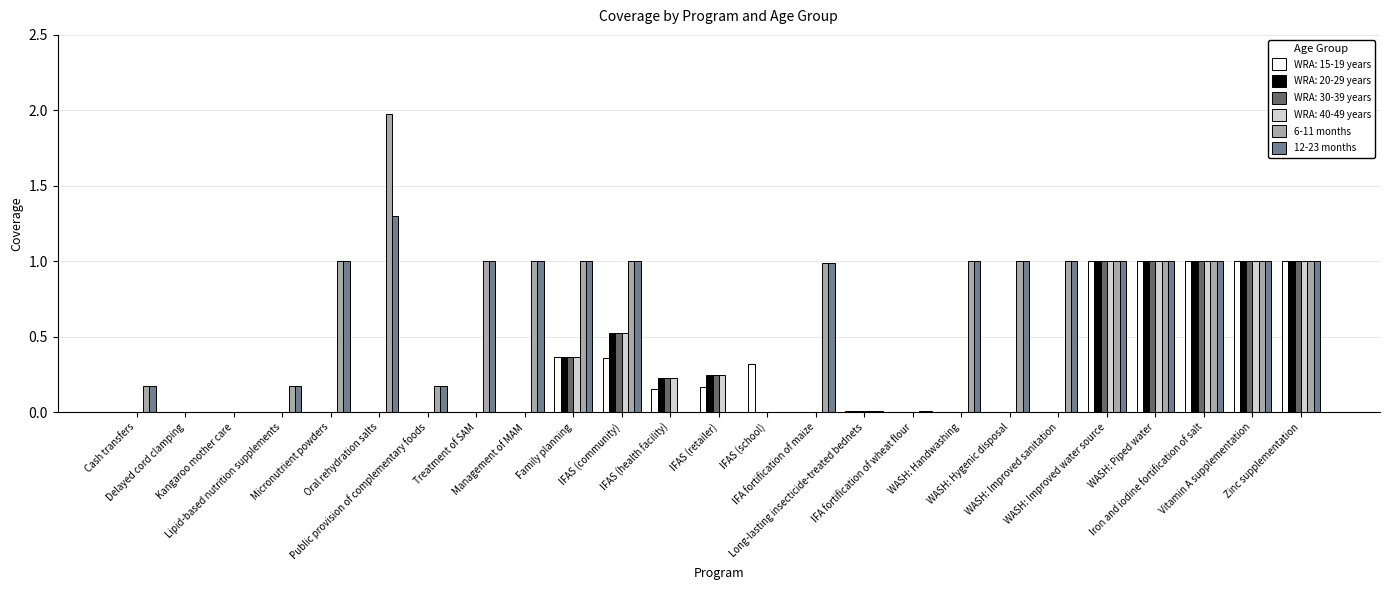

At which category does the chart reach its peak across all series?

Oral rehydration salts